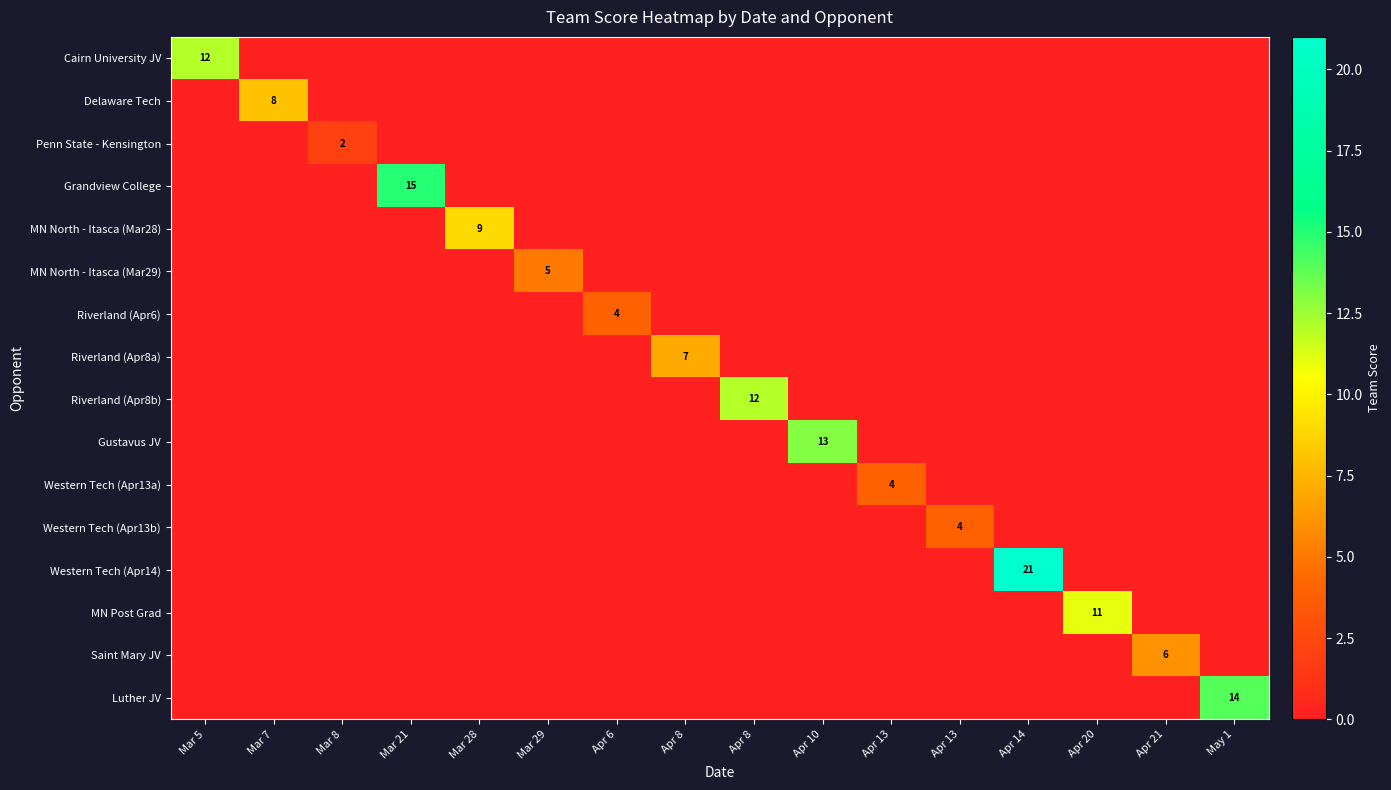

What is the difference between the maximum and minimum values in the Luther JV series?

14